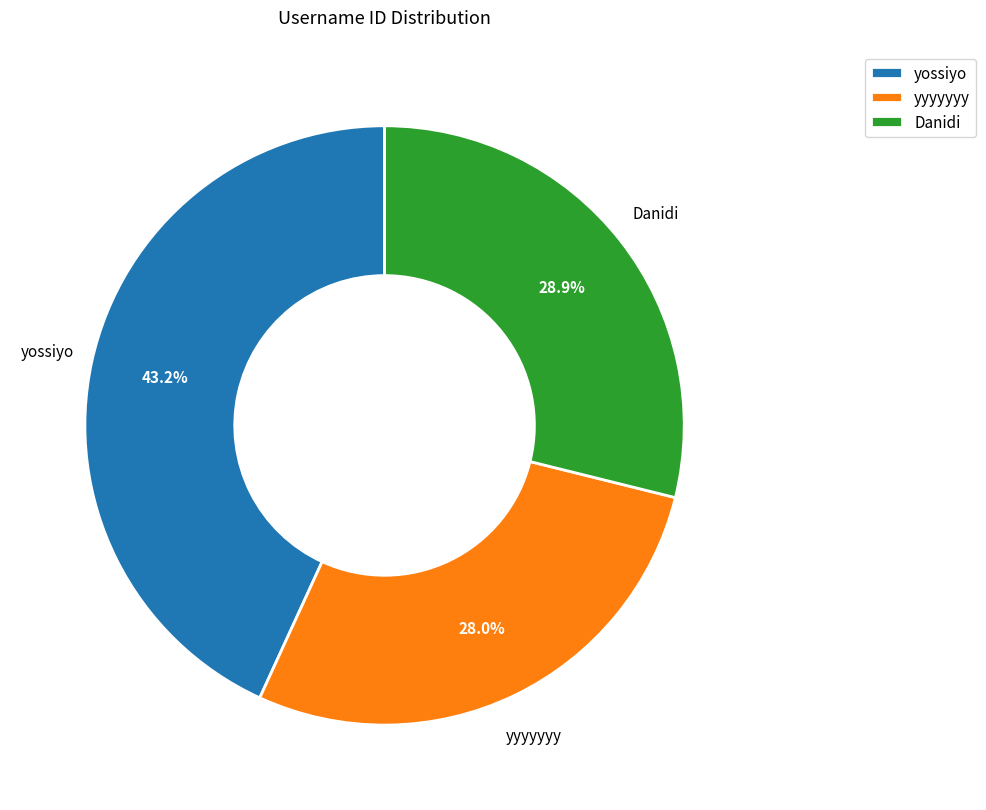

Rank the categories by value from highest to lowest.

yossiyo, Danidi, yyyyyyy